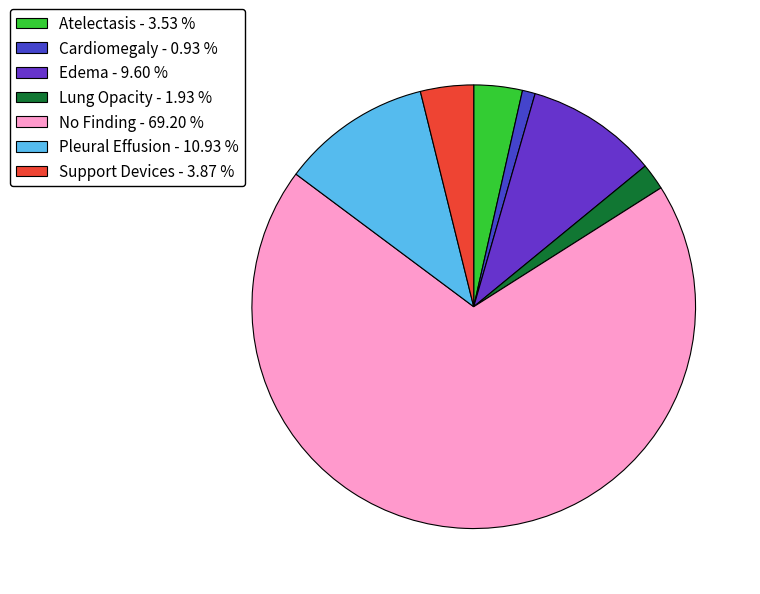

How many segments does this pie chart have?

7